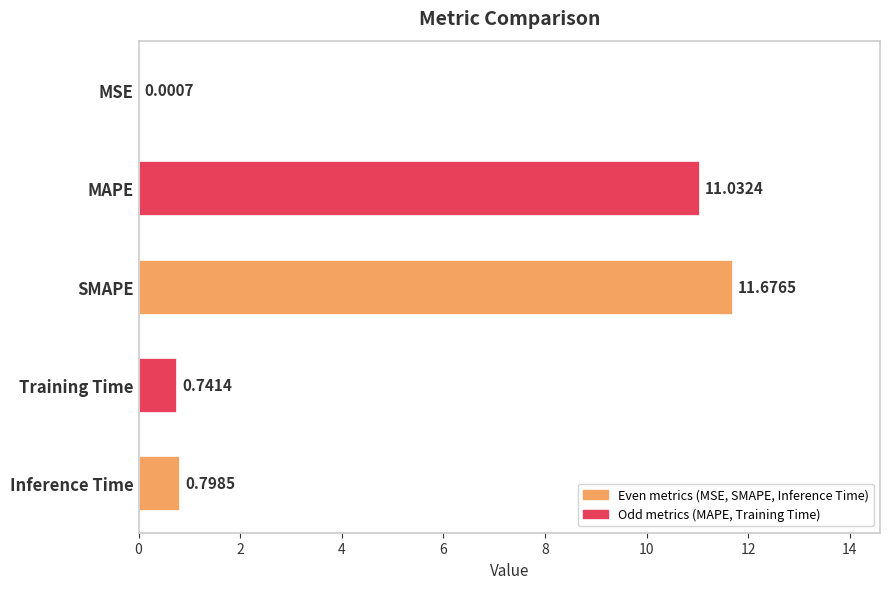

What is the average value?

4.8